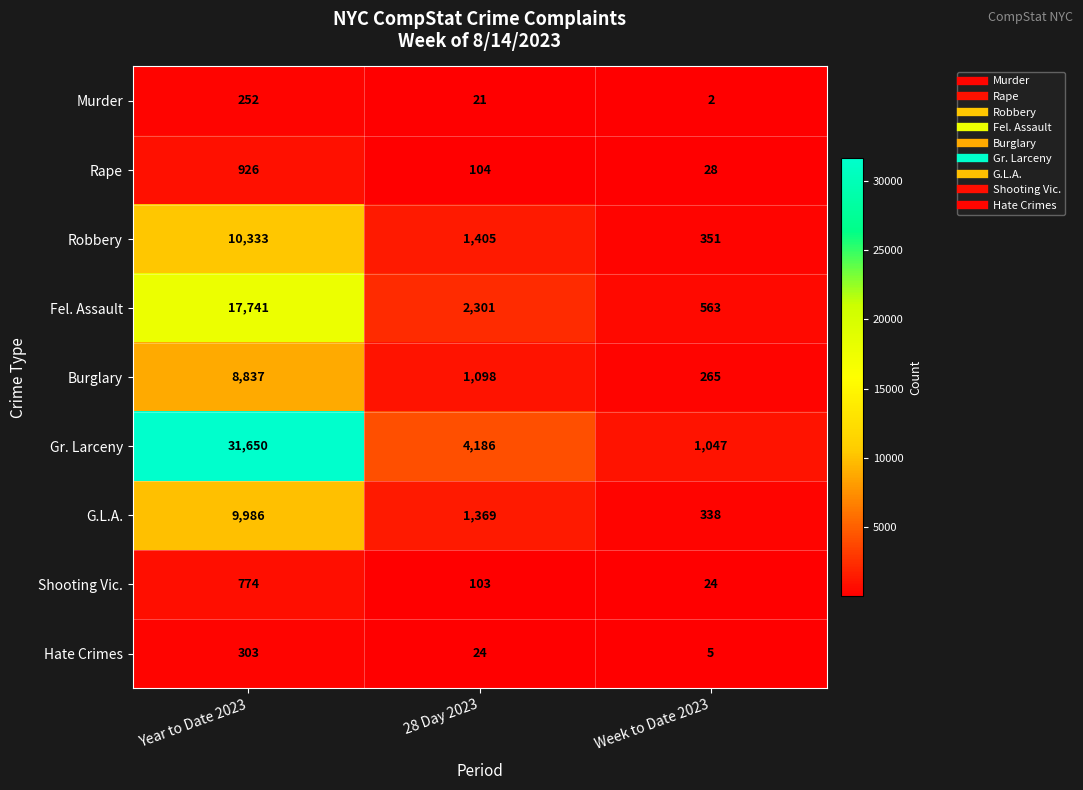

What is the average value of the Rape series?

353